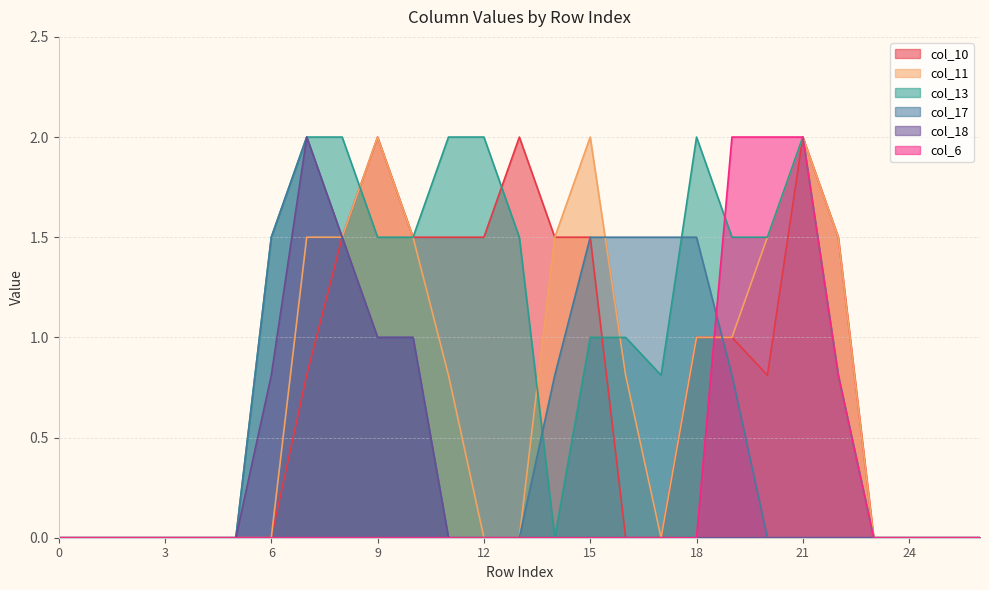

What is the sum of all col_17 values?

14.6